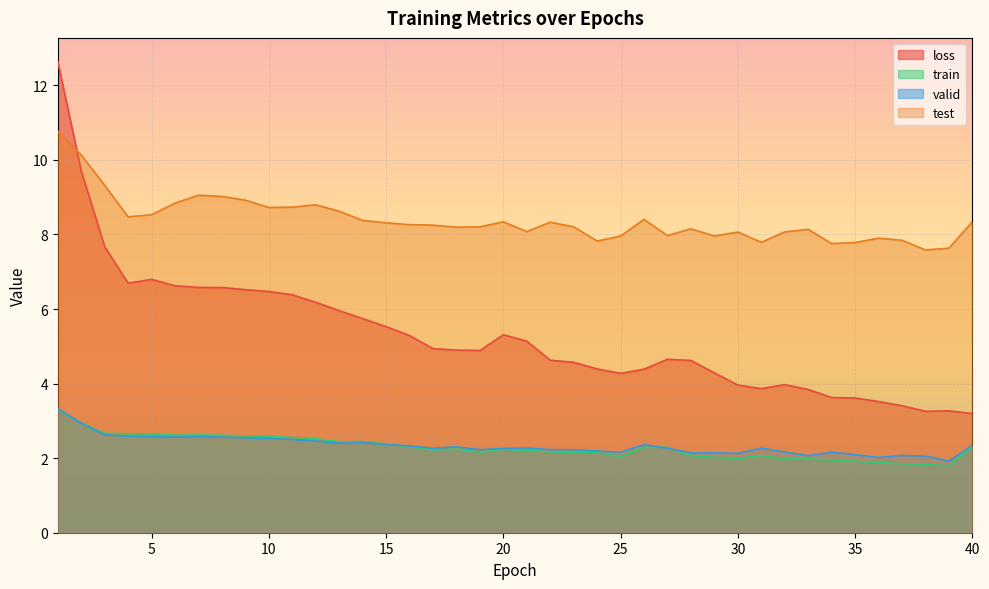

Reading left to right, list all the values displayed in this chart.

loss: 1=12.6	2=9.7	3=7.7	4=6.7	5=6.8	6=6.6	7=6.6	8=6.6	9=6.5	10=6.5	11=6.4	12=6.2	13=6.0	14=5.7	15=5.5	16=5.3	17=4.9	18=4.9	19=4.9	20=5.3	21=5.1	22=4.6	23=4.6	24=4.4	25=4.3	26=4.4	27=4.7	28=4.6	29=4.3	30=4.0	31=3.9	32=4.0	33=3.8	34=3.6	35=3.6	36=3.5	37=3.4	38=3.3	39=3.3	40=3.2
train: 1=3.3	2=2.9	3=2.7	4=2.7	5=2.6	6=2.6	7=2.6	8=2.6	9=2.6	10=2.6	11=2.6	12=2.5	13=2.4	14=2.4	15=2.4	16=2.3	17=2.2	18=2.2	19=2.2	20=2.2	21=2.2	22=2.2	23=2.2	24=2.1	25=2.0	26=2.3	27=2.3	28=2.1	29=2.0	30=2.0	31=2.1	32=2.0	33=2.0	34=1.9	35=1.9	36=1.9	37=1.8	38=1.8	39=1.8	40=2.3
valid: 1=3.3	2=2.9	3=2.6	4=2.6	5=2.6	6=2.6	7=2.6	8=2.6	9=2.5	10=2.5	11=2.5	12=2.5	13=2.4	14=2.4	15=2.4	16=2.3	17=2.3	18=2.3	19=2.2	20=2.3	21=2.3	22=2.2	23=2.2	24=2.2	25=2.2	26=2.4	27=2.3	28=2.1	29=2.1	30=2.1	31=2.3	32=2.2	33=2.1	34=2.2	35=2.1	36=2.0	37=2.1	38=2.1	39=1.9	40=2.3
test: 1=10.8	2=10.1	3=9.3	4=8.5	5=8.5	6=8.8	7=9.1	8=9.0	9=8.9	10=8.7	11=8.7	12=8.8	13=8.6	14=8.4	15=8.3	16=8.3	17=8.3	18=8.2	19=8.2	20=8.3	21=8.1	22=8.3	23=8.2	24=7.8	25=8.0	26=8.4	27=8.0	28=8.2	29=8.0	30=8.1	31=7.8	32=8.1	33=8.1	34=7.8	35=7.8	36=7.9	37=7.8	38=7.6	39=7.6	40=8.3